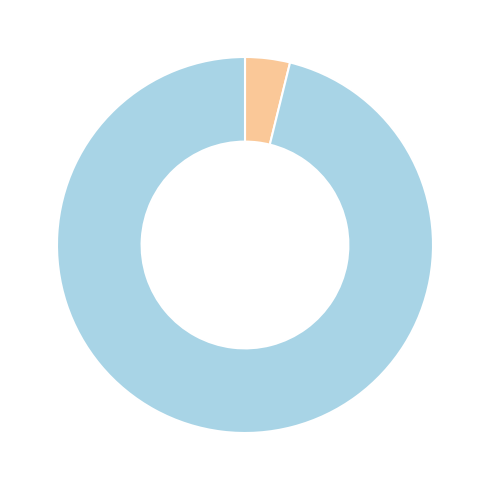

Is there any slice that represents more than half of the pie?

Yes